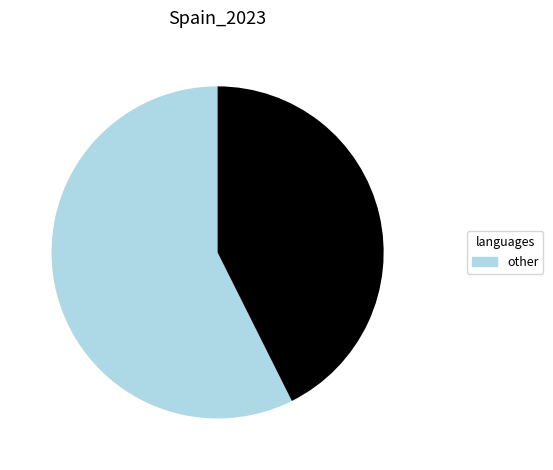

Is there any slice that represents more than half of the pie?

Yes